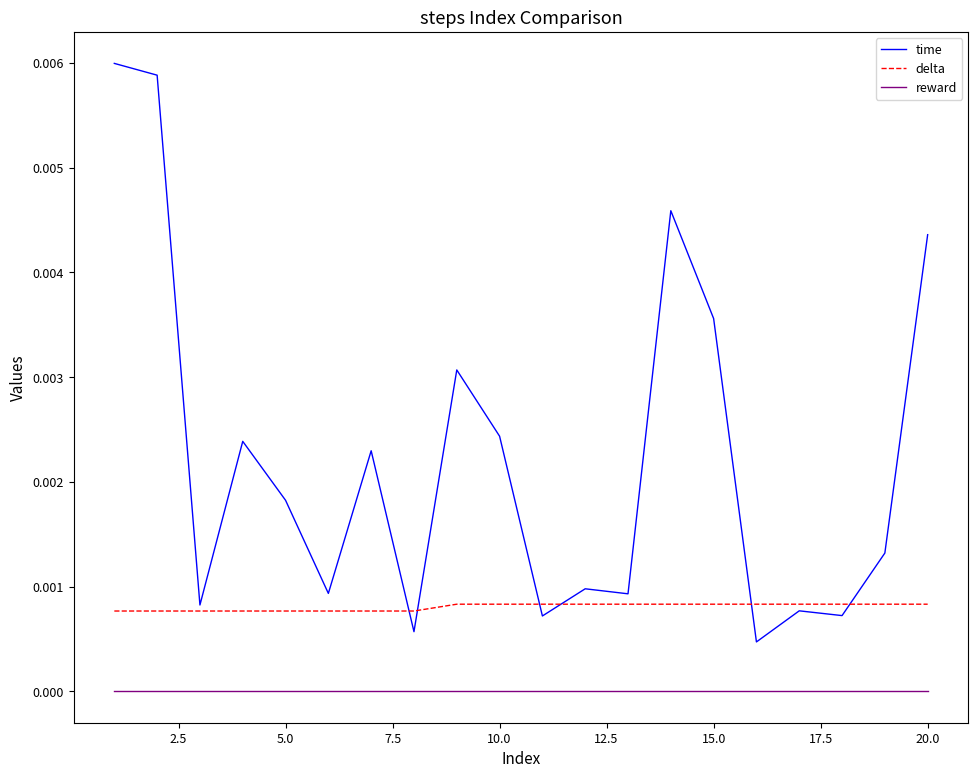

How many lines are shown in the chart?

3